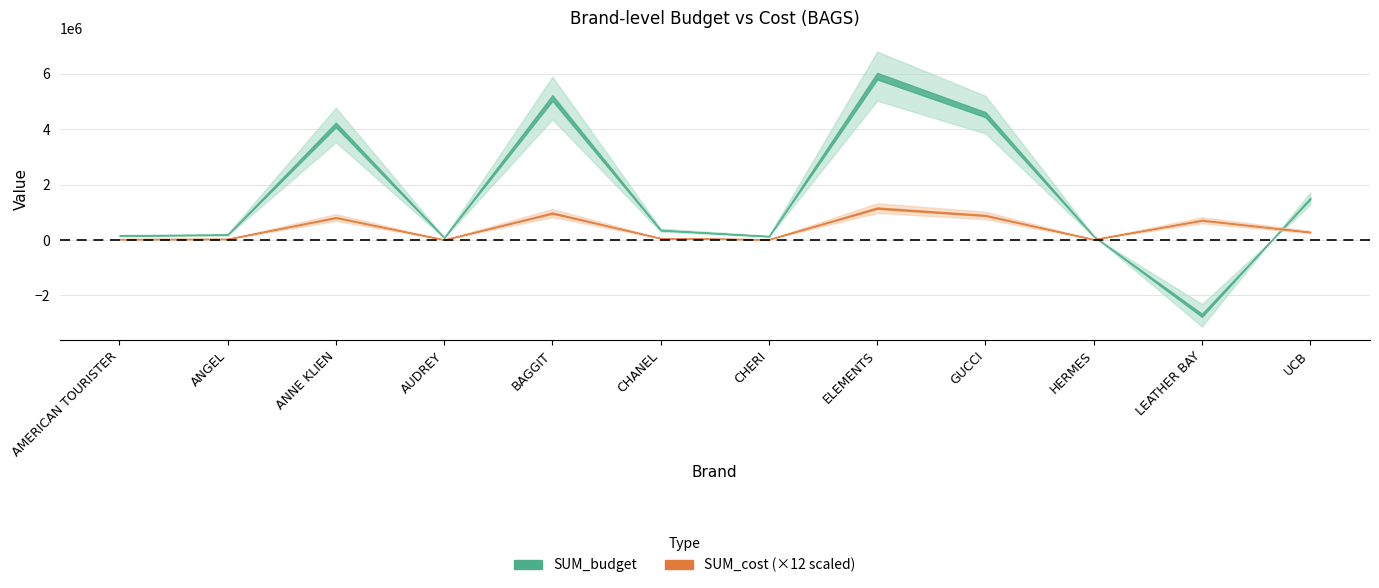

Read the SUM_budget value at LEATHER BAY.

-2715000